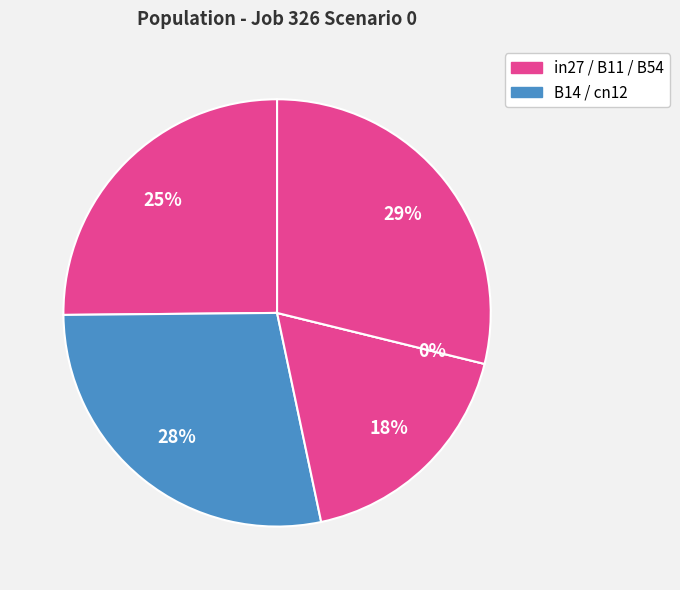

Is B11 the majority of the pie?

No